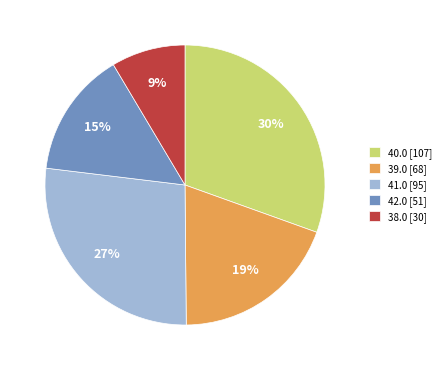

Which slice is the largest?

40.0 [107]